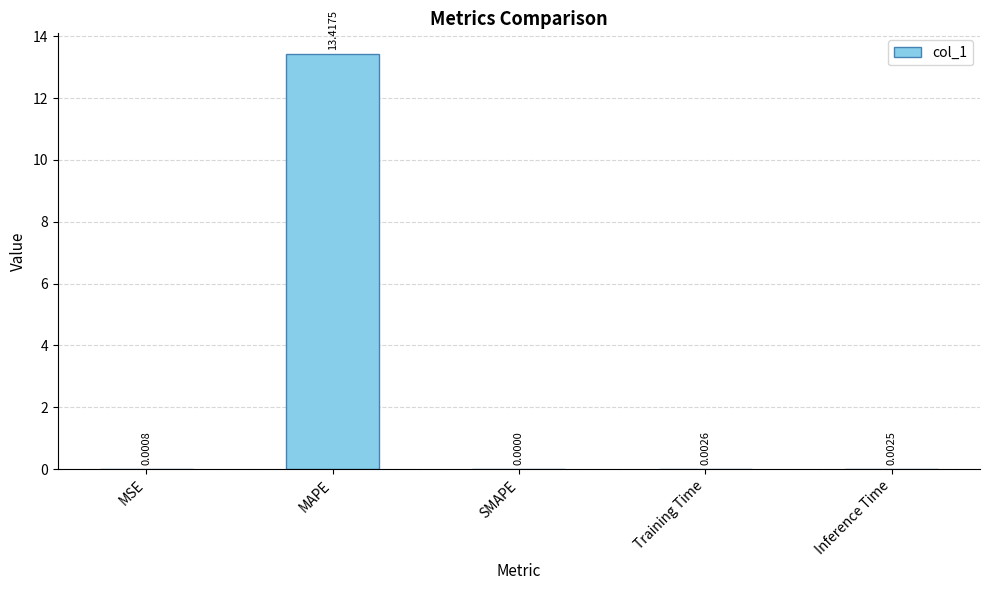

At which label is the value closest to 6?

Training Time